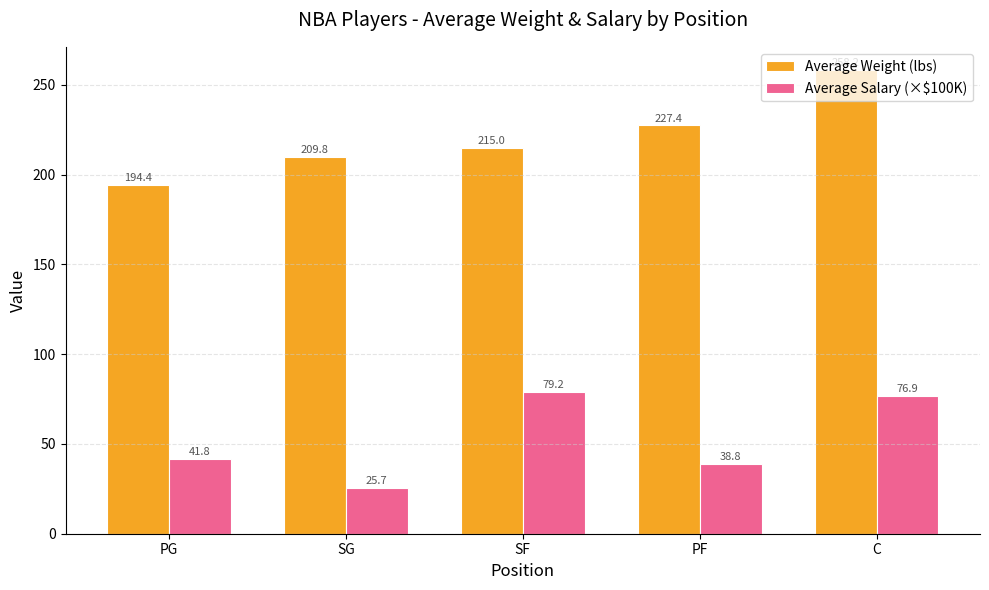

Between SF and PF, which series saw the biggest shift?

Average Salary (×$100K)